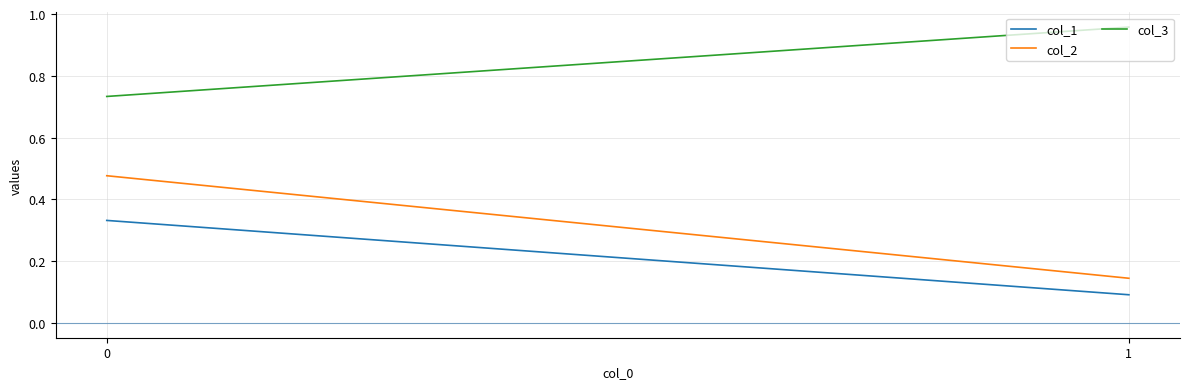

What is the sum of all col_2 values?

0.6